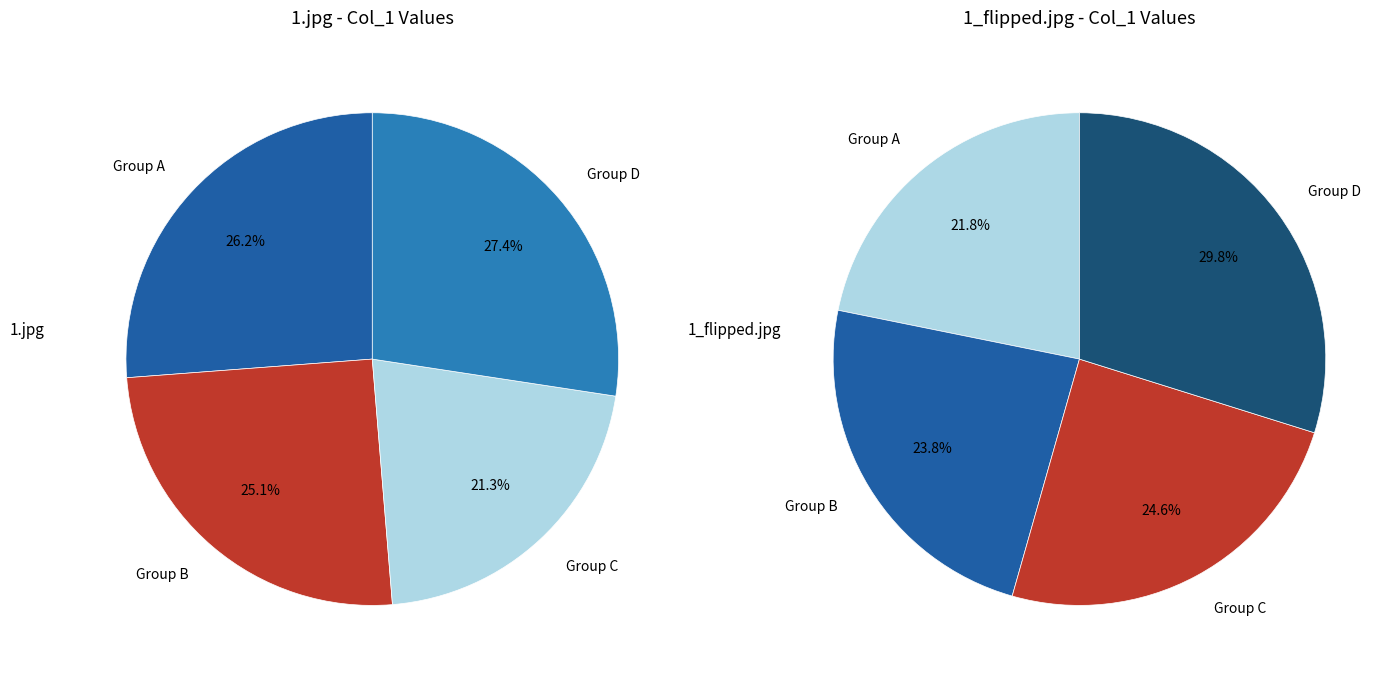

To the nearest percent, what is the difference between the largest and smallest slice percentages?

7%